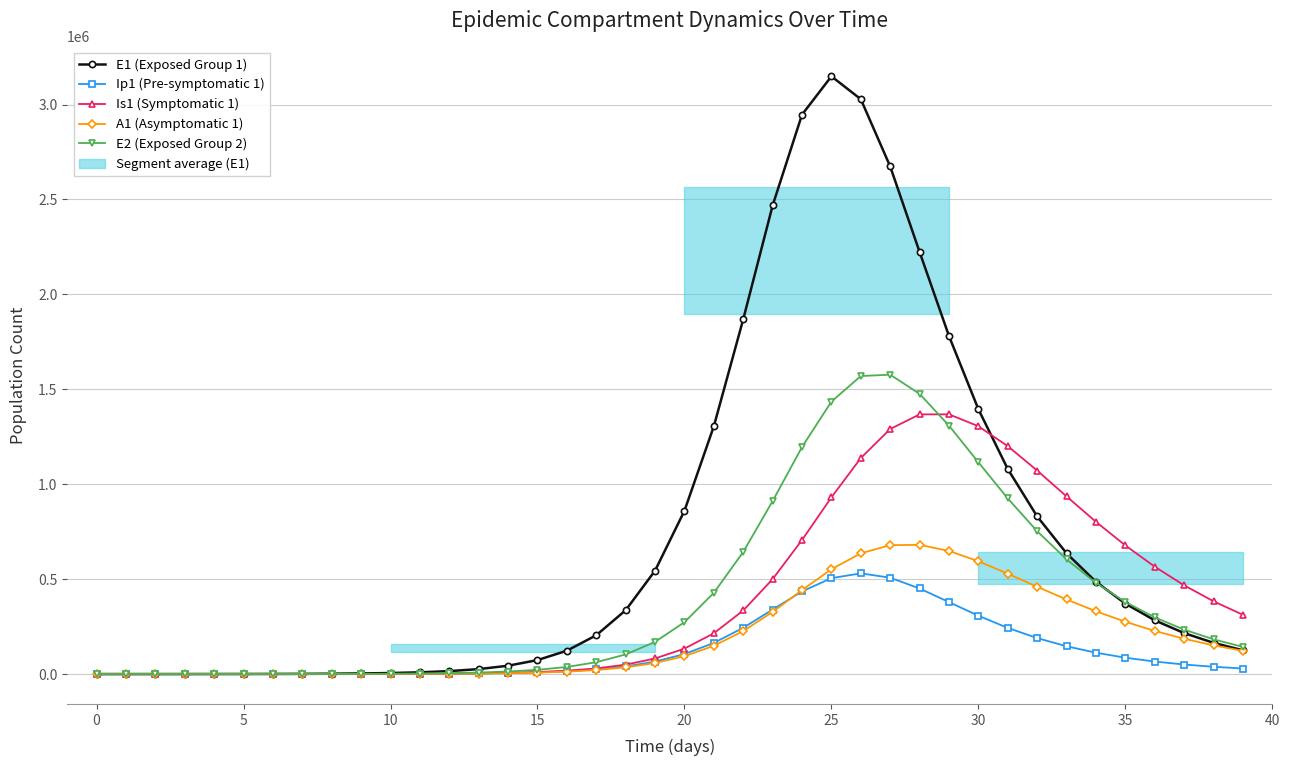

The E1 (Exposed Group 1) series shows 1089112.2 at 32. True or false?

False